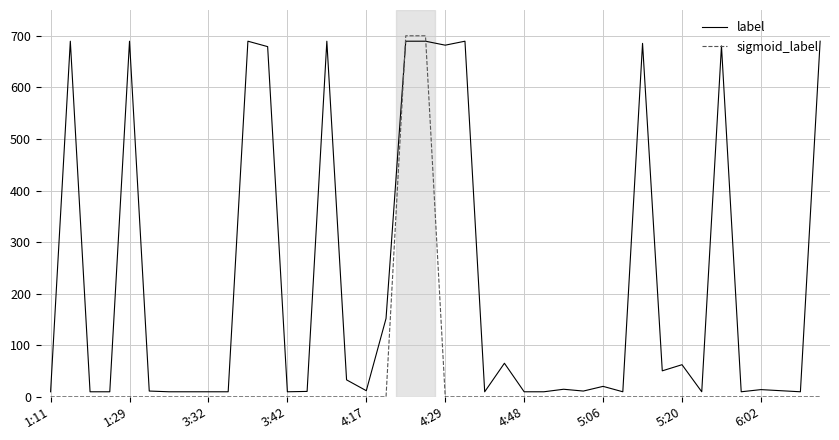

What is the average value of the sigmoid_label series?

35.0